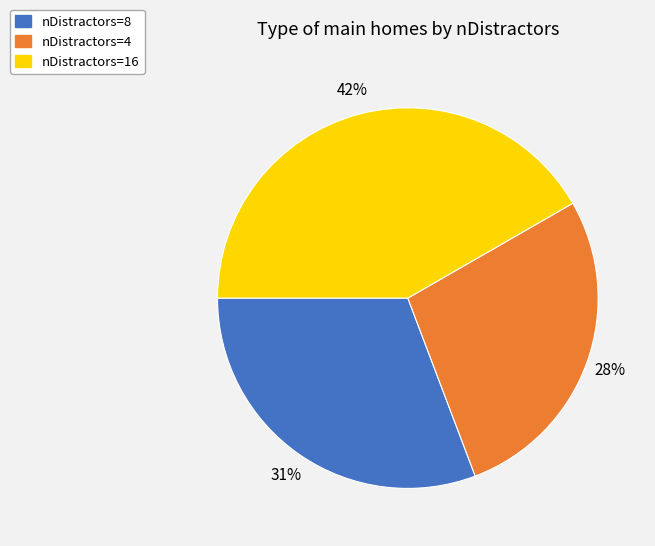

Is the sum of nDistractors=16 and nDistractors=8 greater than half?

Yes